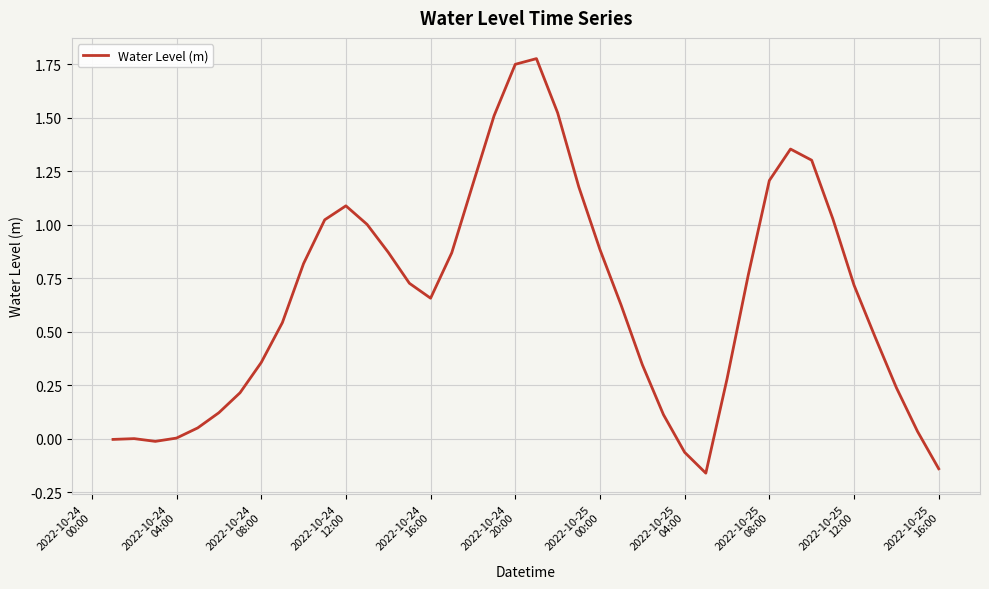

What is the difference between the maximum and minimum values?

1.9